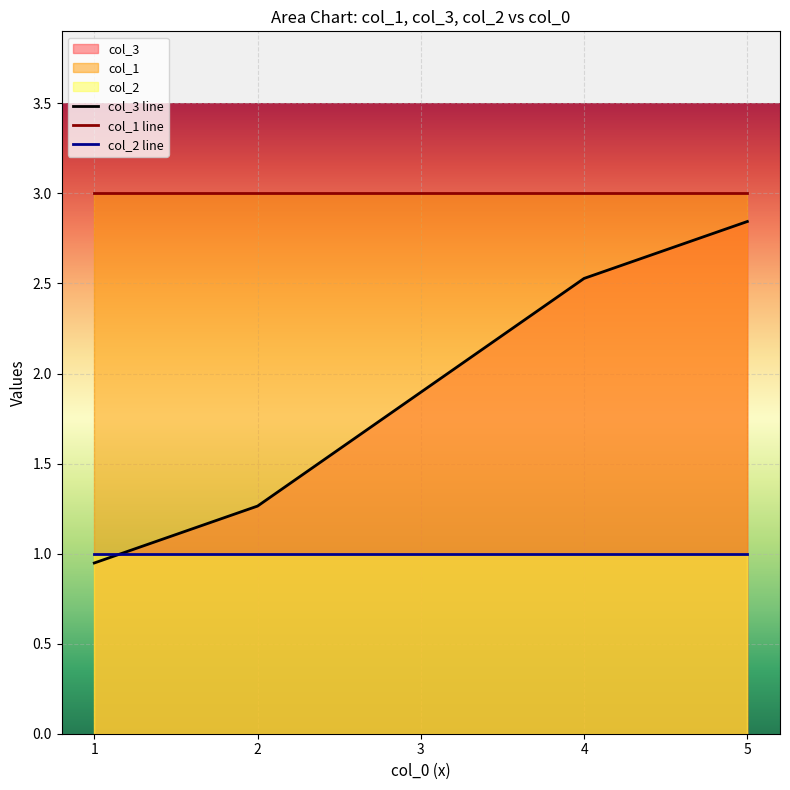

What is the value of the col_3 line point at the 3rd from the left?

1.9